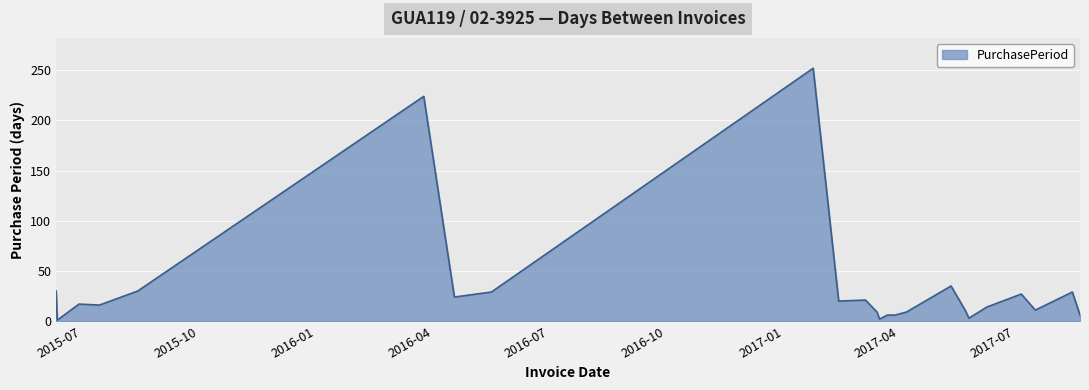

What is the greatest value displayed?

252